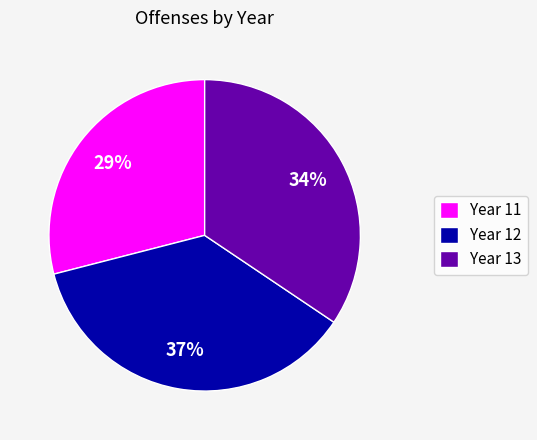

Combined, do Year 13 and Year 12 account for over 50%?

Yes